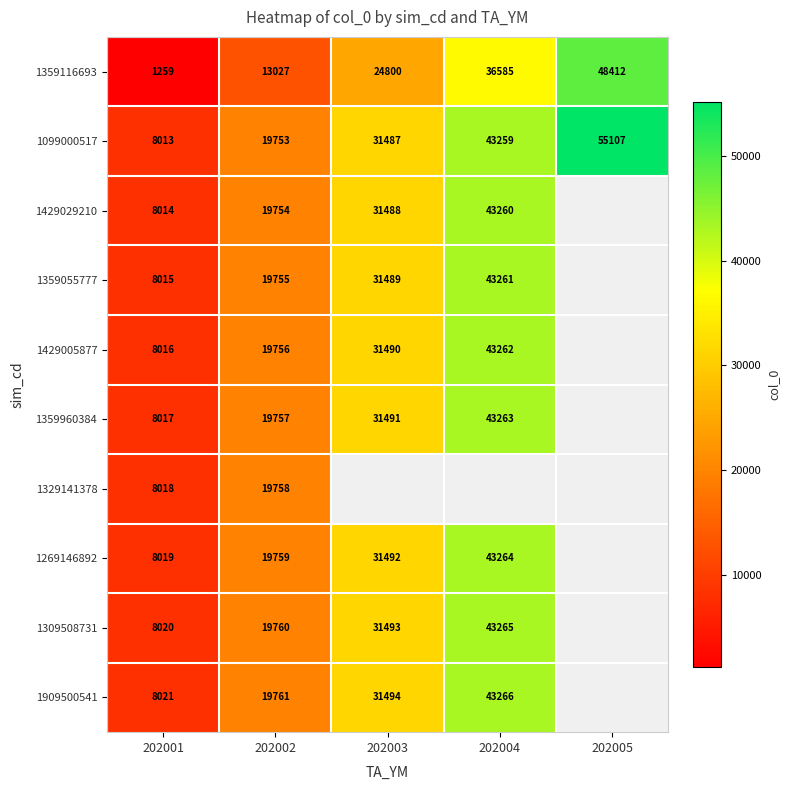

What value does the 1909500541 series have at 202001?

8021.0